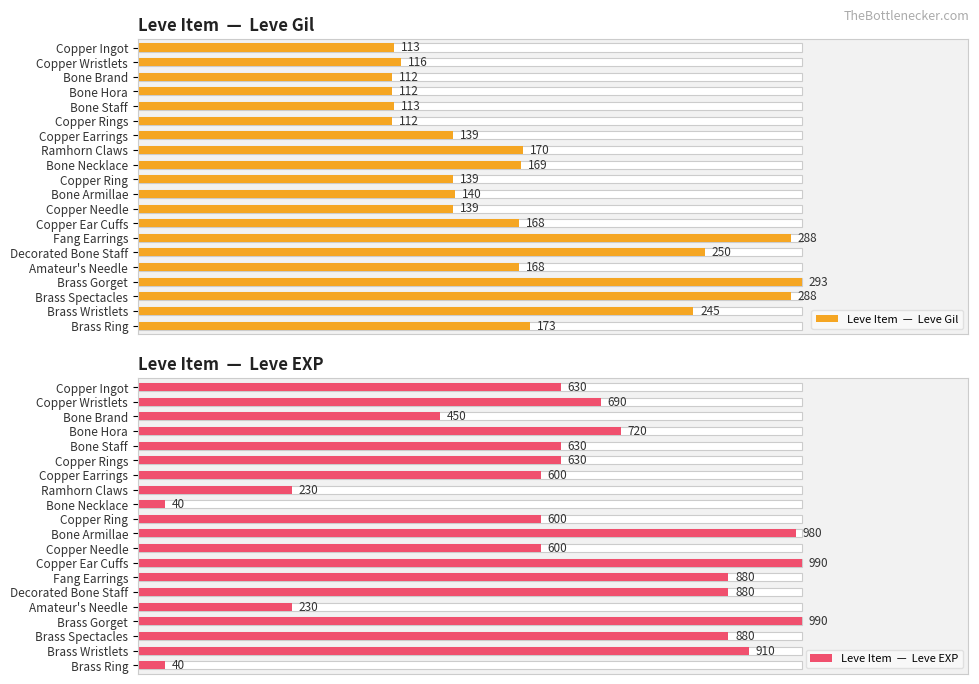

What position from the left is Decorated Bone Staff?

15